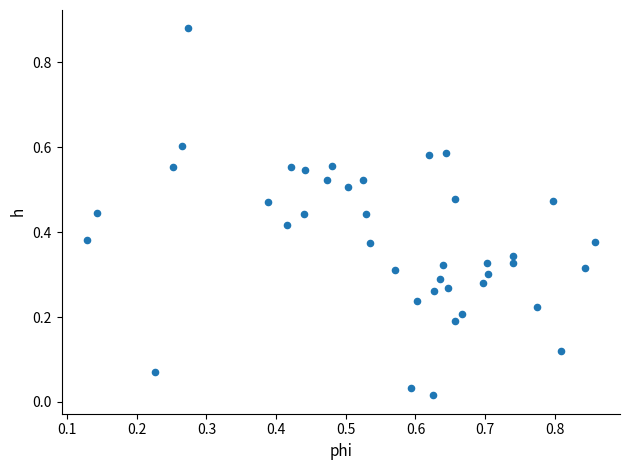

What is the range of X values (max minus min)?

0.7